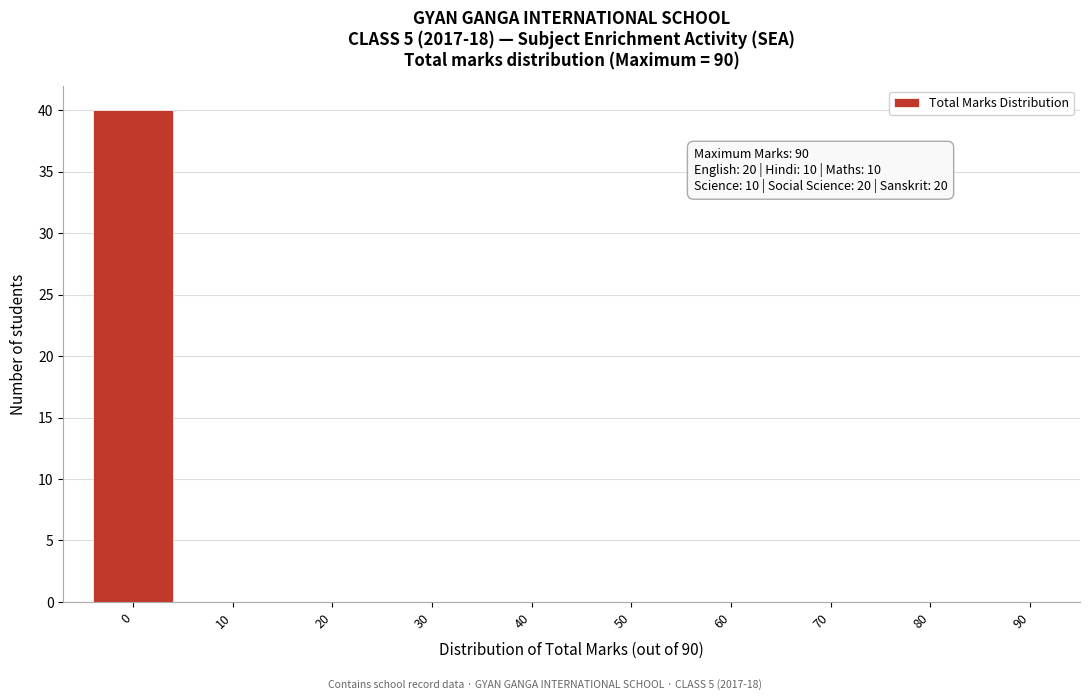

Reading right to left, extract all data points from this chart.

90=0	80=0	70=0	60=0	50=0	40=0	30=0	20=0	10=0	0=40